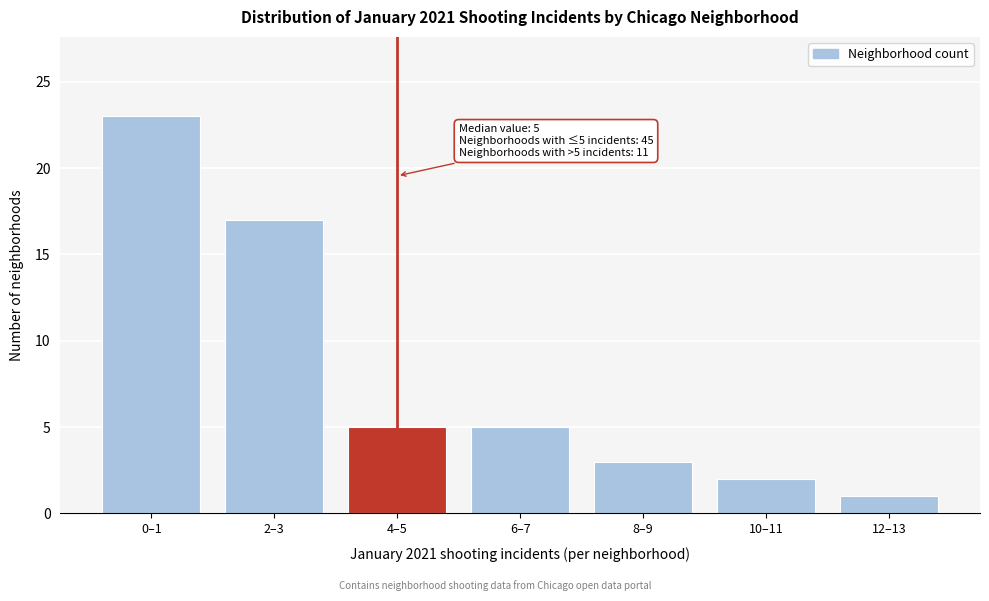

Reading left to right, extract all data points from this chart.

23	17	5	5	3	2	1